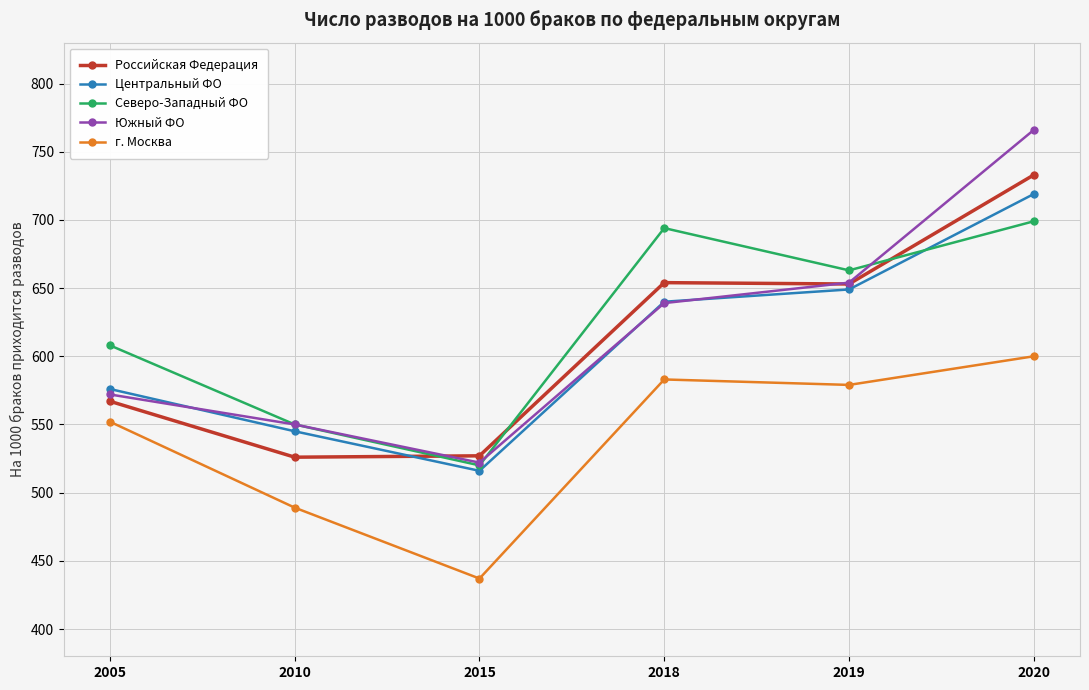

Which series changed the most between 2010 and 2018?

Северо-Западный ФО